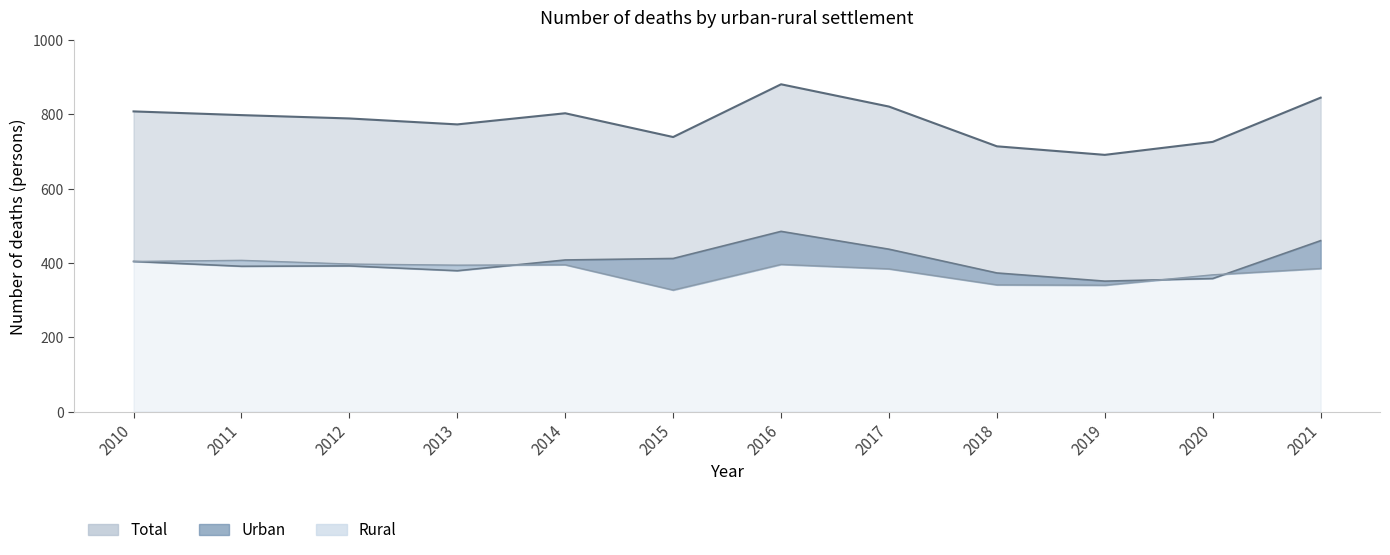

What is the average value of the Urban series?

404